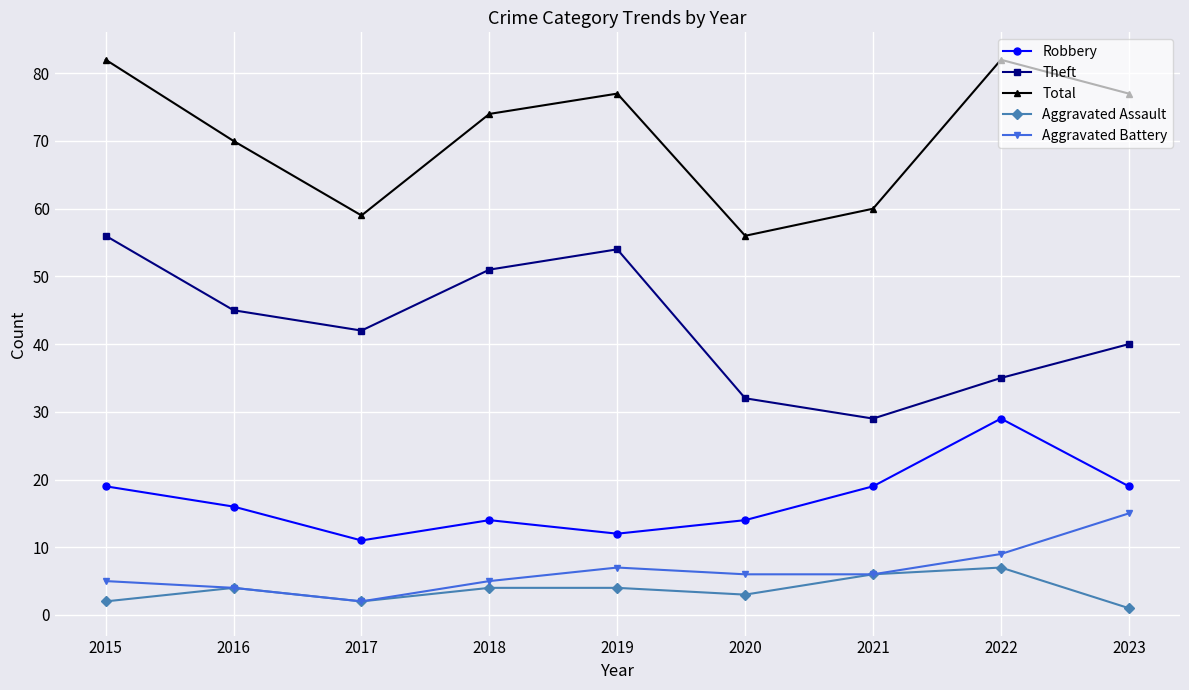

What are all the series names shown in the legend?

Robbery, Theft, Total, Aggravated Assault, Aggravated Battery